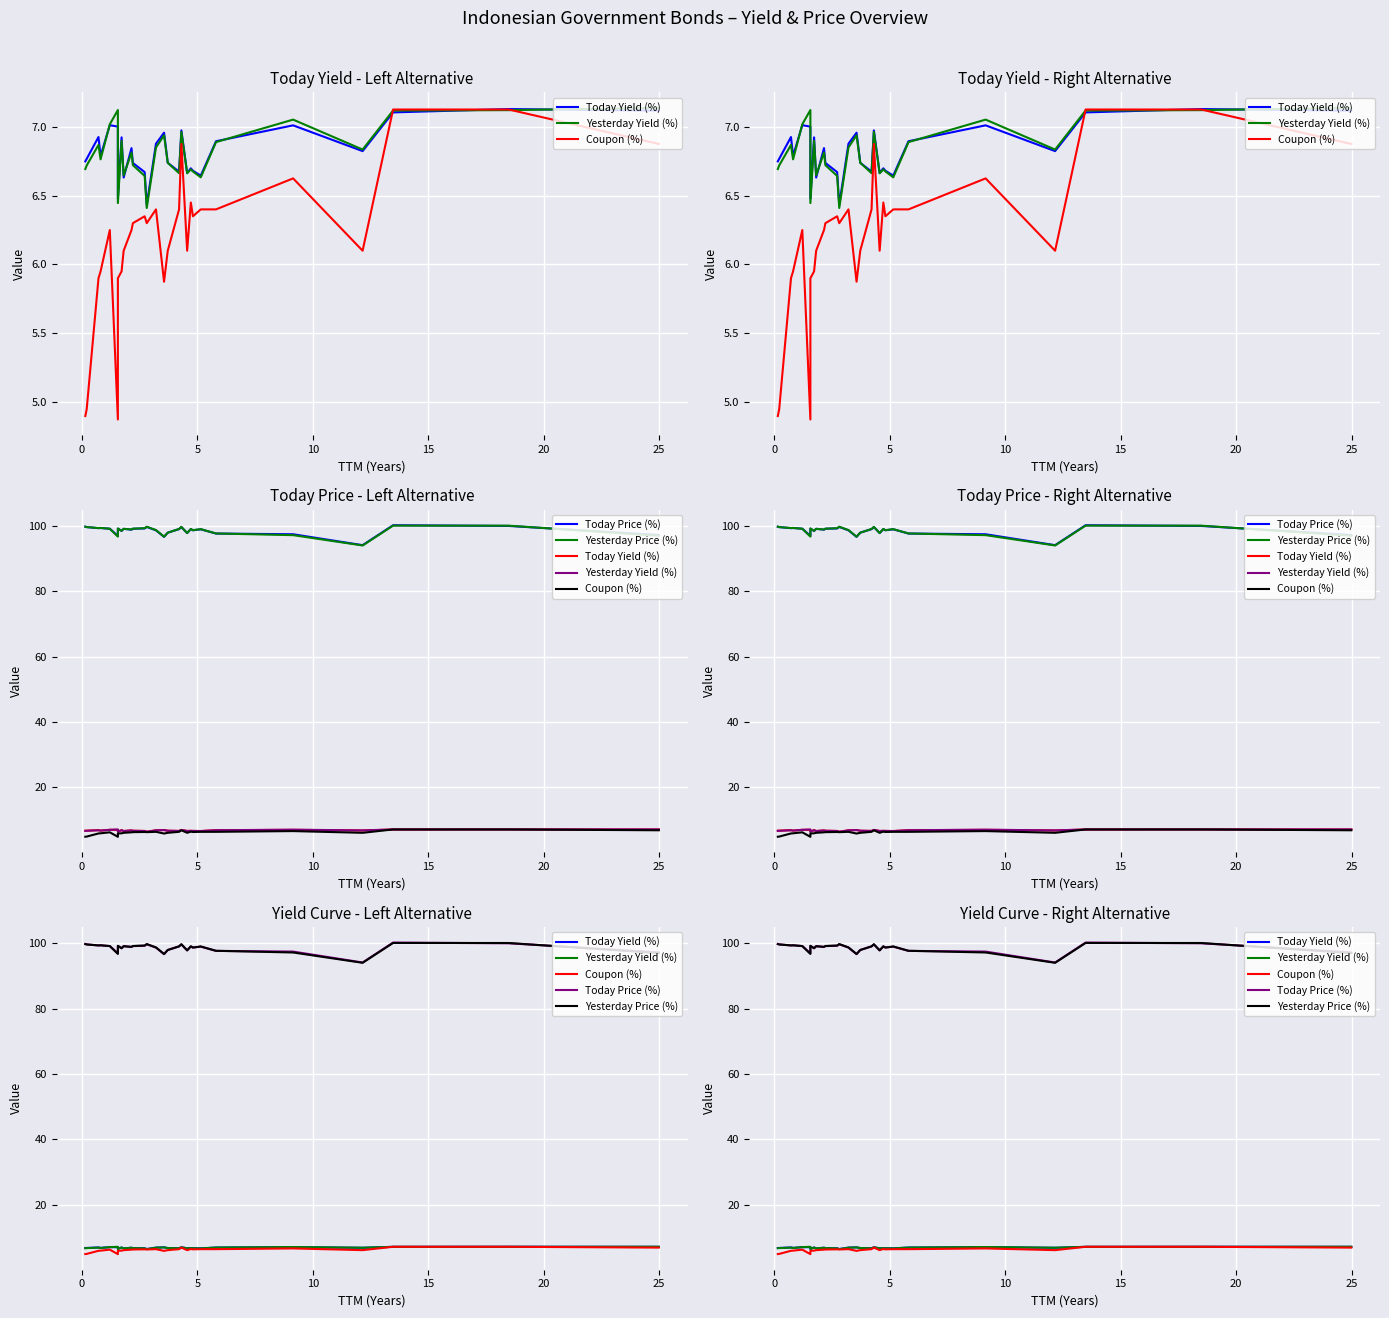

At how many categories does at least one series exceed 78?

28